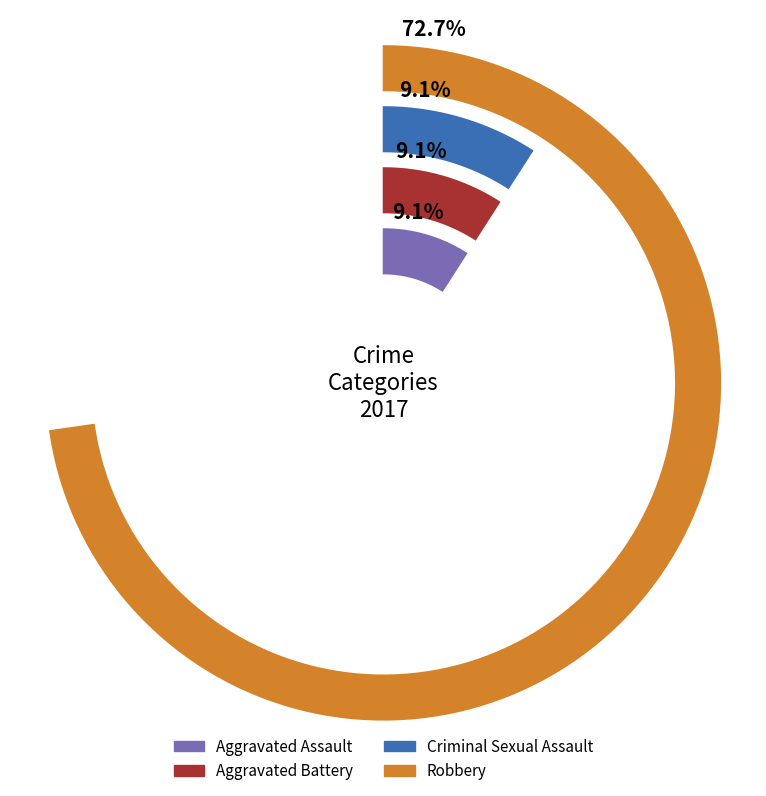

True or false: Aggravated Assault accounts for 9% of the total.

True